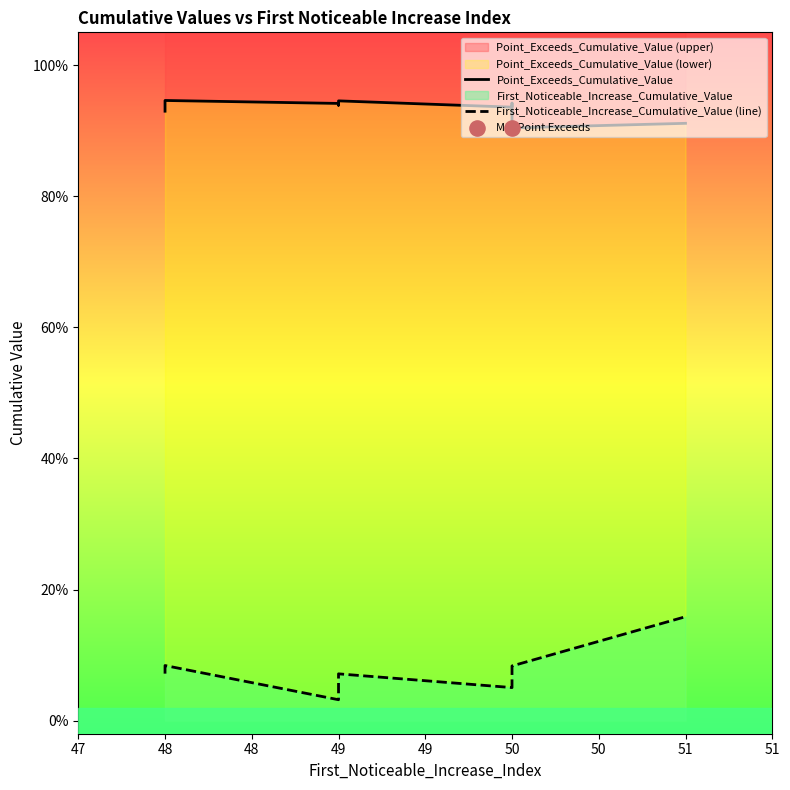

Which series has the largest Y range (max minus min)?

First_Noticeable_Increase_Cumulative_Value (line)